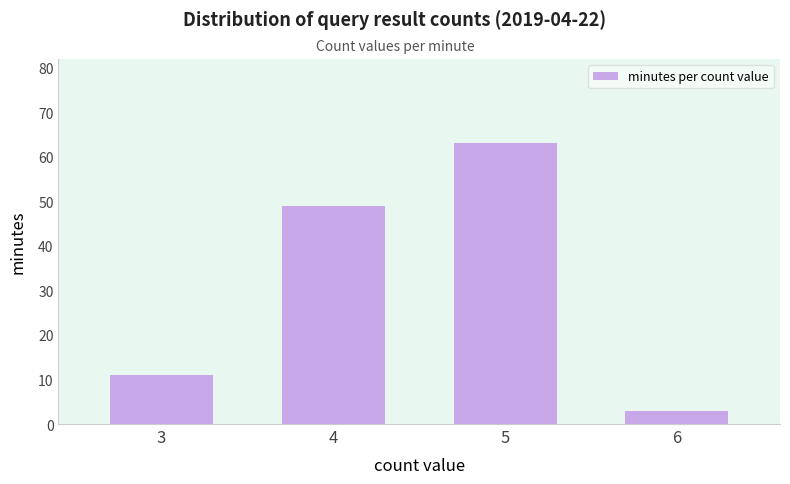

Reading left to right, extract all data points from this chart.

11	49	63	3